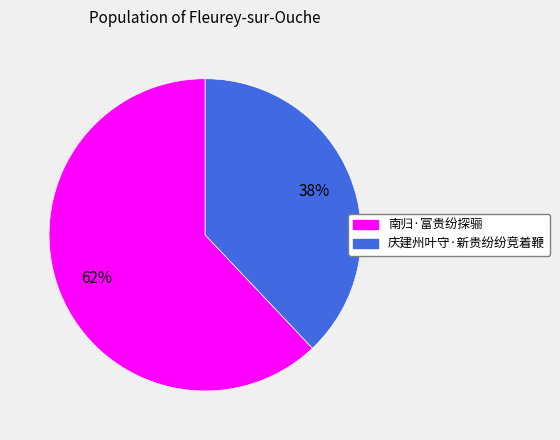

Do 南归·富贵纷探骊 and 庆建州叶守·新贵纷纷竞着鞭 together represent more than half of the pie?

Yes